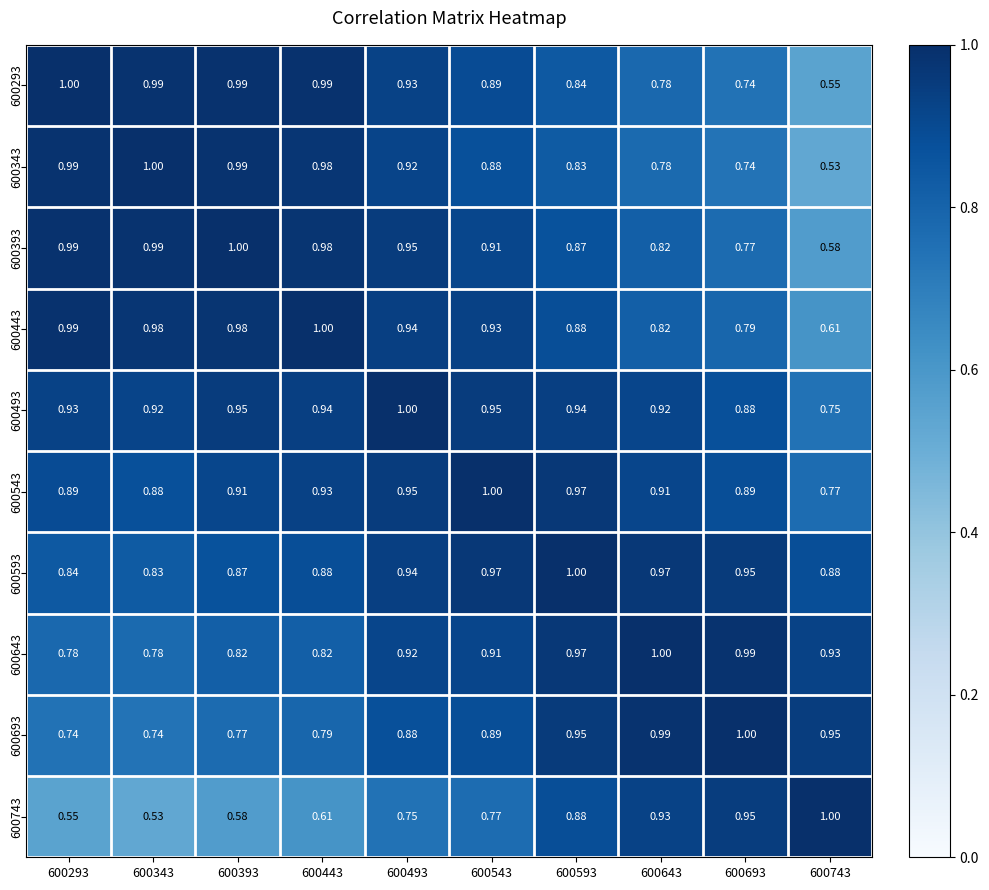

Is the value of 600343 at 600343 greater than the value of 600443 at 600393?

Yes